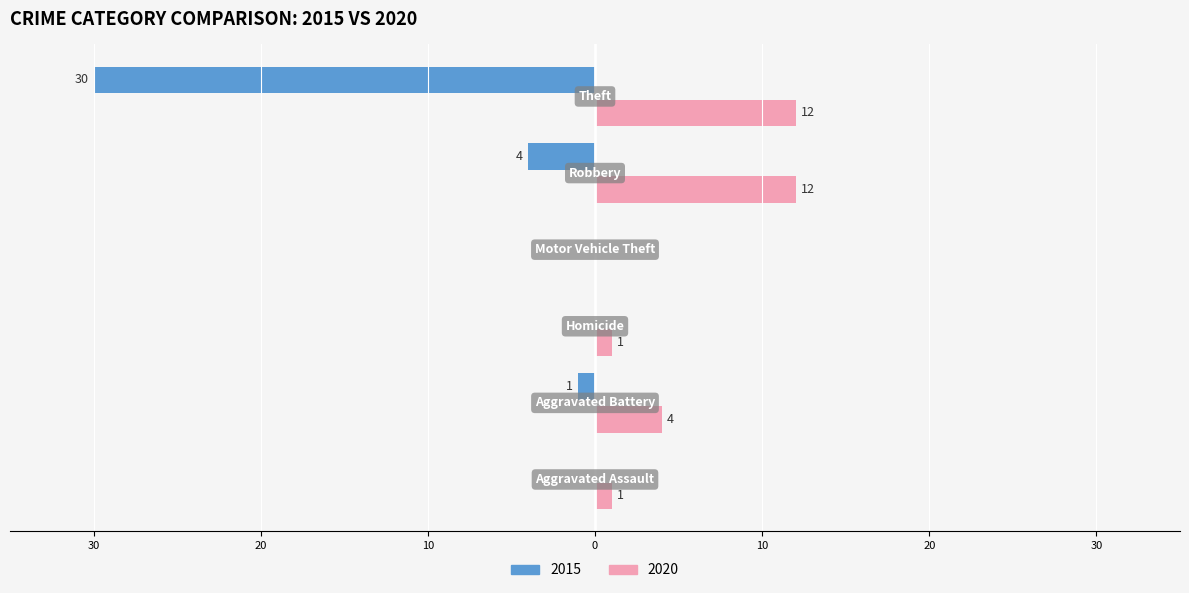

What are all the series names shown in the legend?

2015, 2020